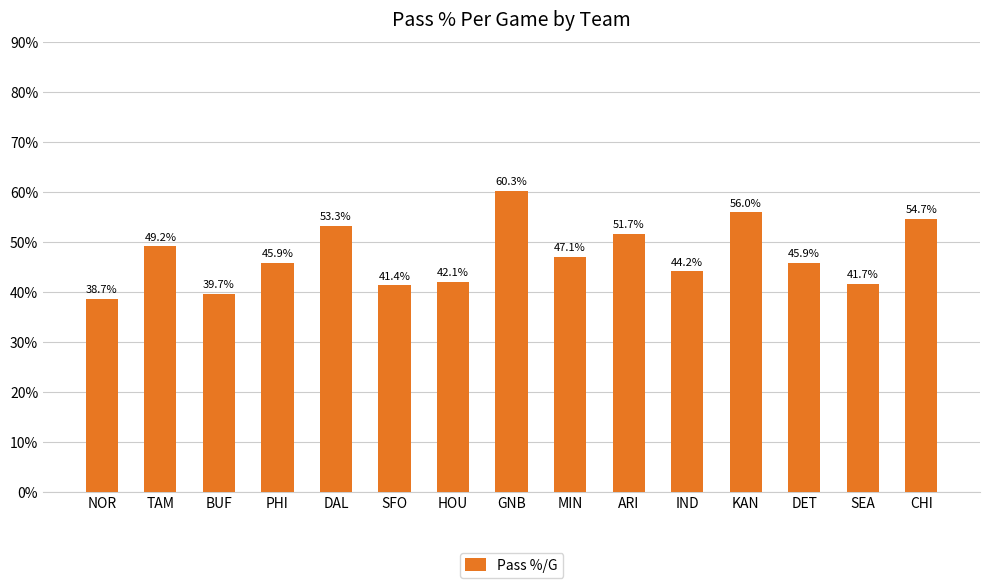

What is the average value?

47.5